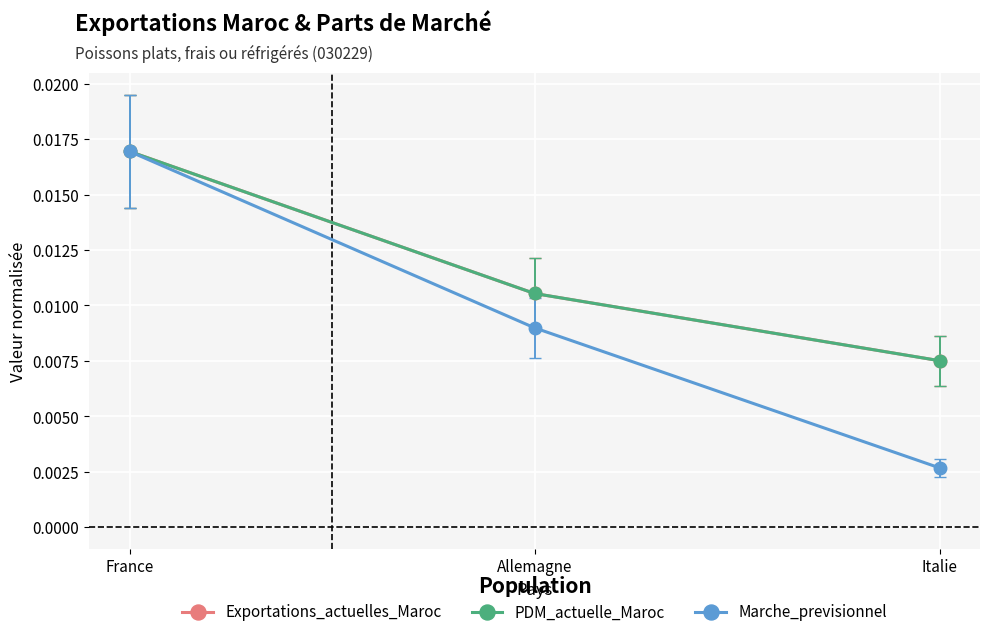

How many lines are shown in the chart?

3